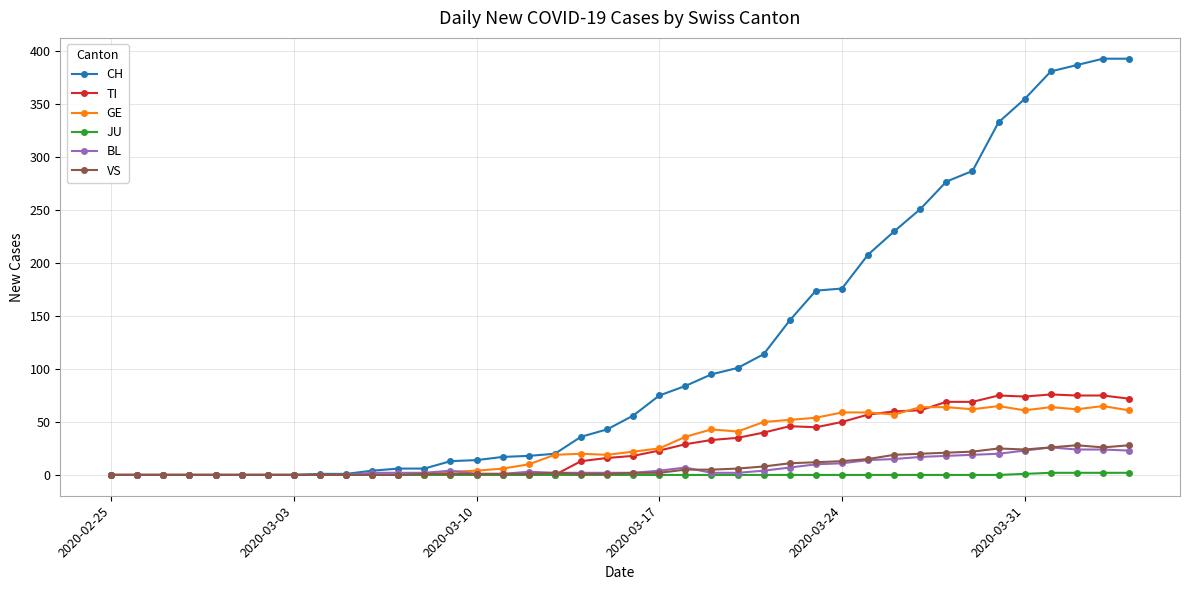

What is the highest value of the BL series?

26